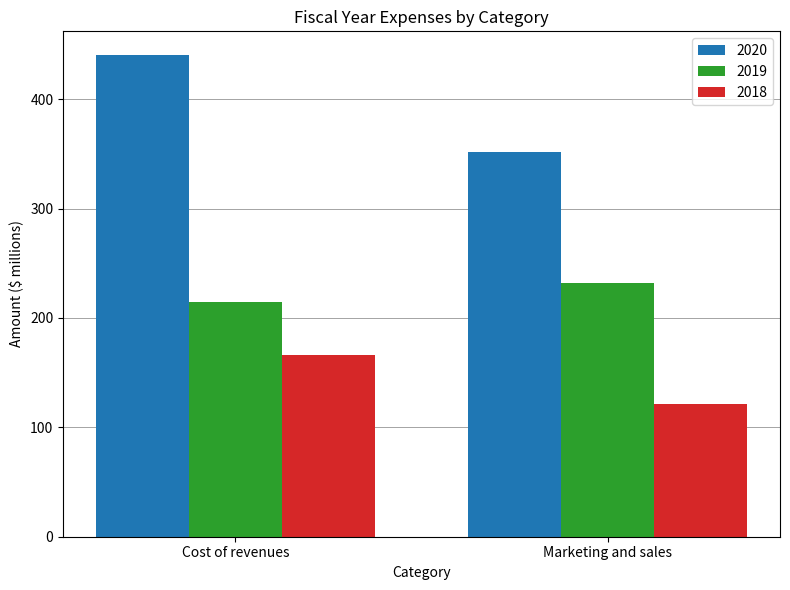

What is the total value across all series at Cost of revenues?

821